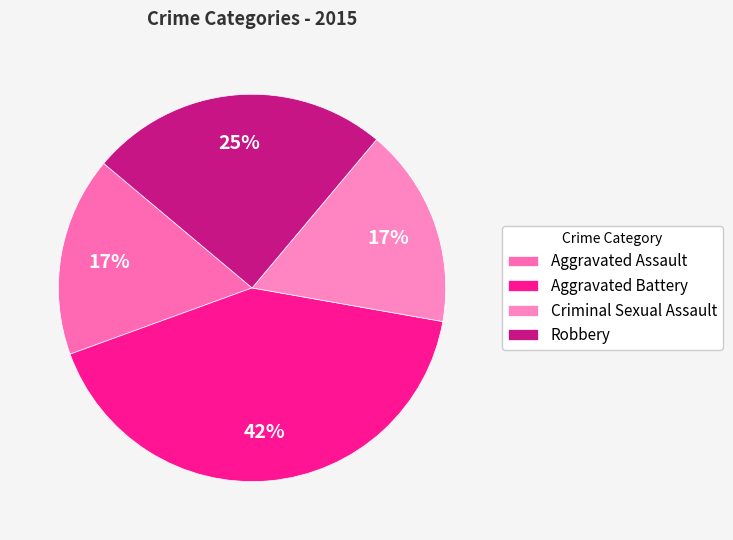

To the nearest percent, what percentage of the pie is Robbery?

25%